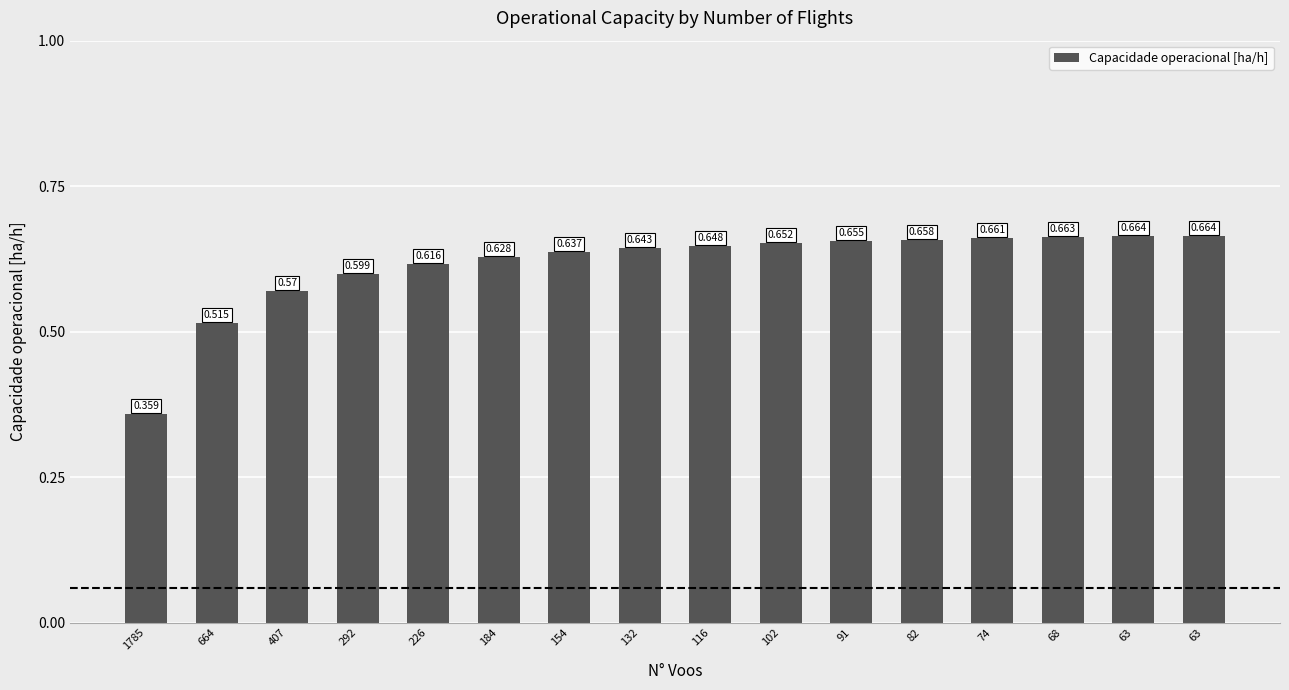

Reading left to right, extract all data points from this chart.

1785=0.4	664=0.5	407=0.6	292=0.6	226=0.6	184=0.6	154=0.6	132=0.6	116=0.6	102=0.7	91=0.7	82=0.7	74=0.7	68=0.7	63=0.7	63=0.7